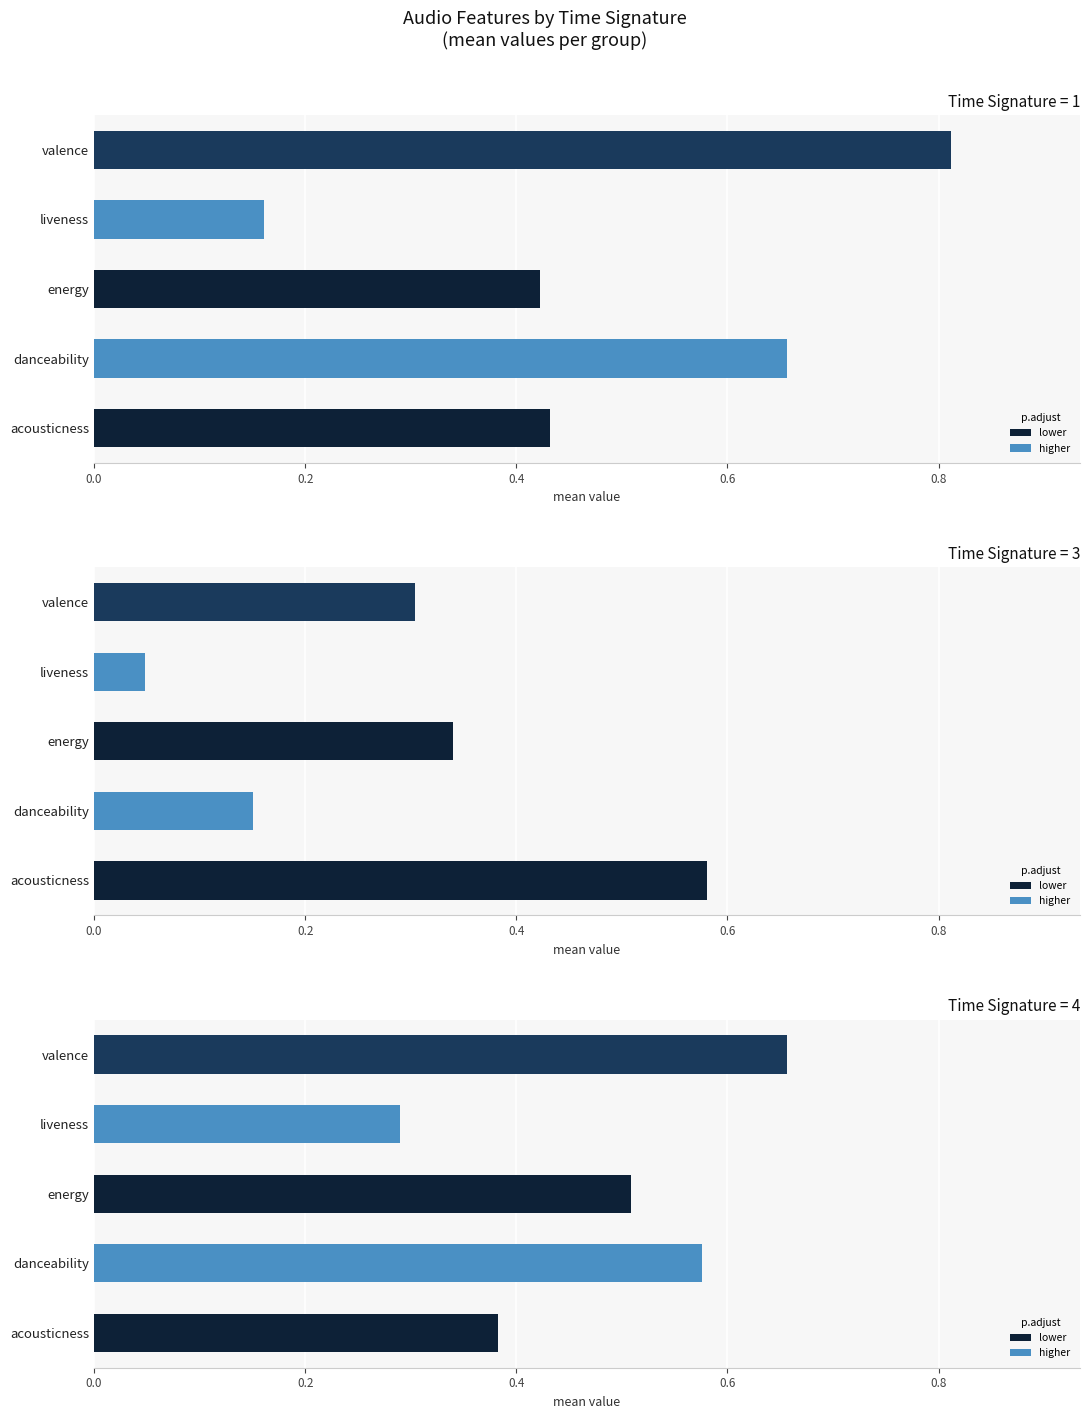

List the series in order of their peak value, lowest first.

time_signature=3, time_signature=4, time_signature=1